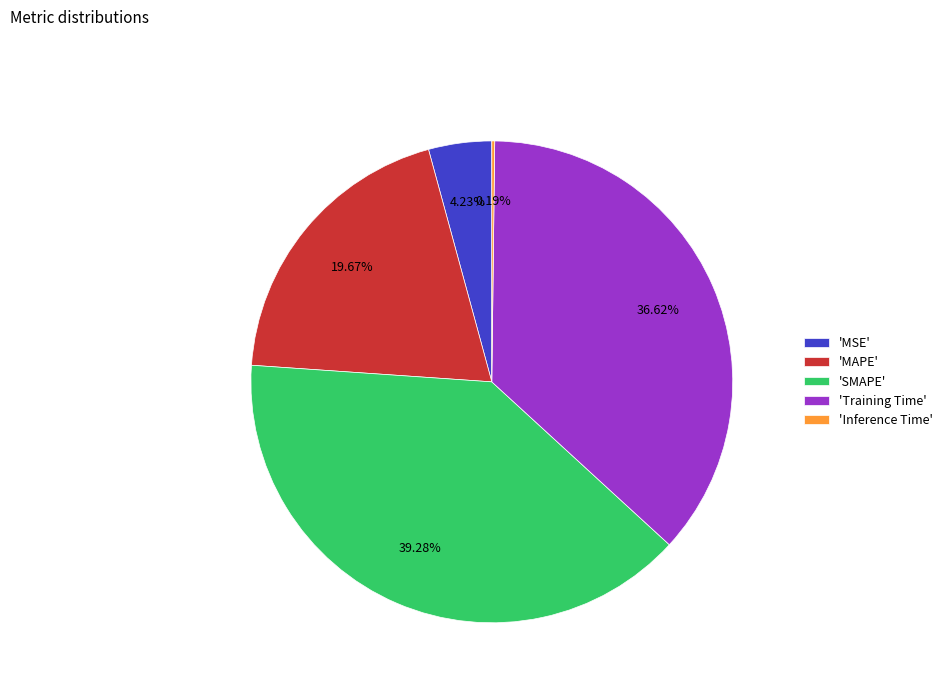

Which category has the biggest portion of the pie?

'SMAPE'